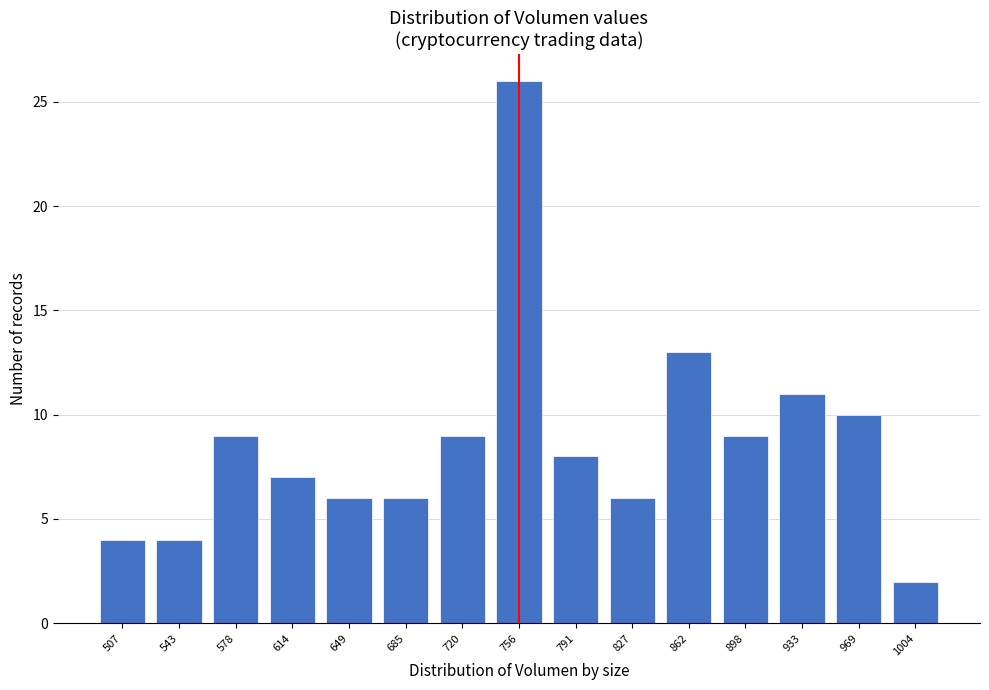

Reading left to right, list all the values displayed in this chart.

4	4	9	7	6	6	9	26	8	6	13	9	11	10	2